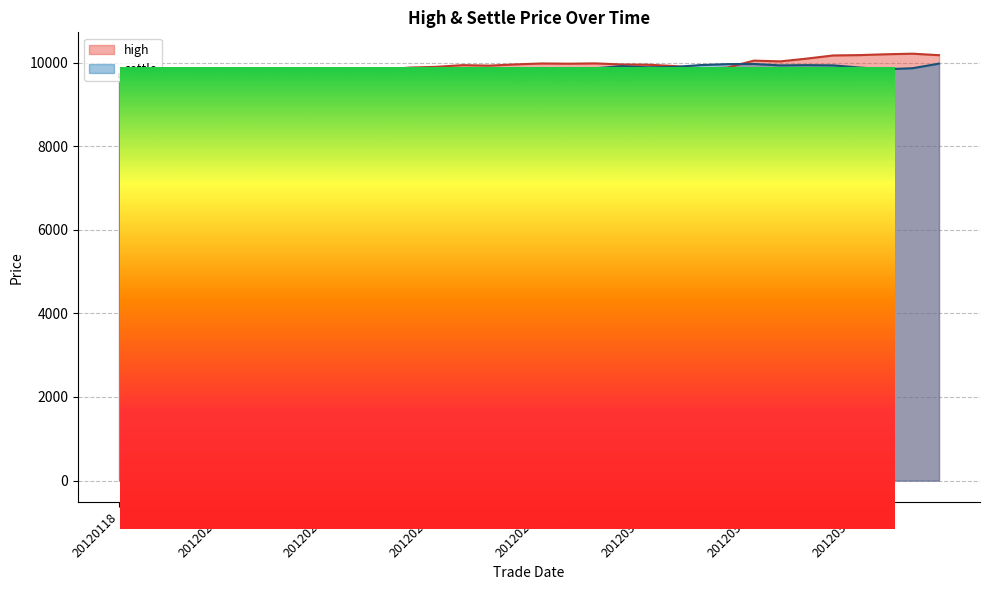

How many interior local peaks (higher than both neighbors) does the data have?

8